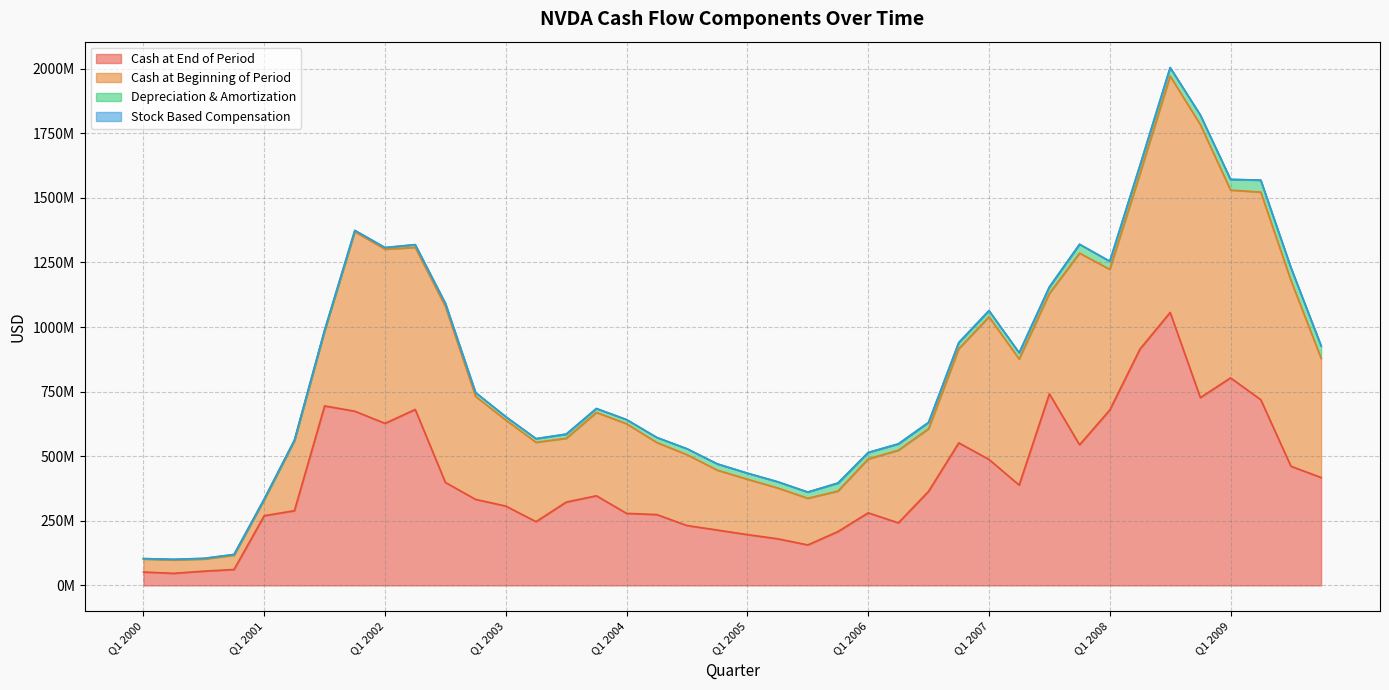

Is the value of stockBasedCompensation at Q2 2000 greater than the value of cashAtEndOfPeriod at Q4 2007?

No